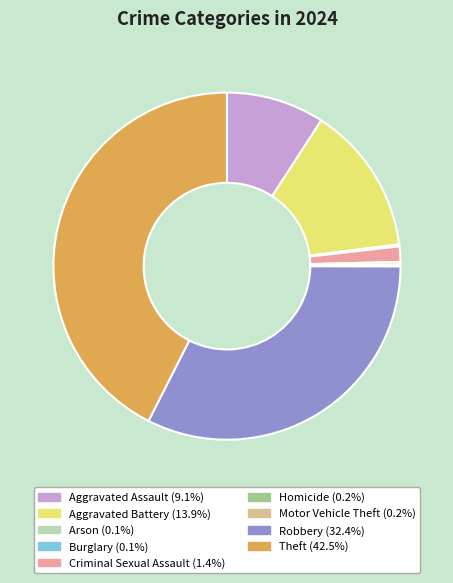

True or false: Robbery accounts for 47% of the total.

False